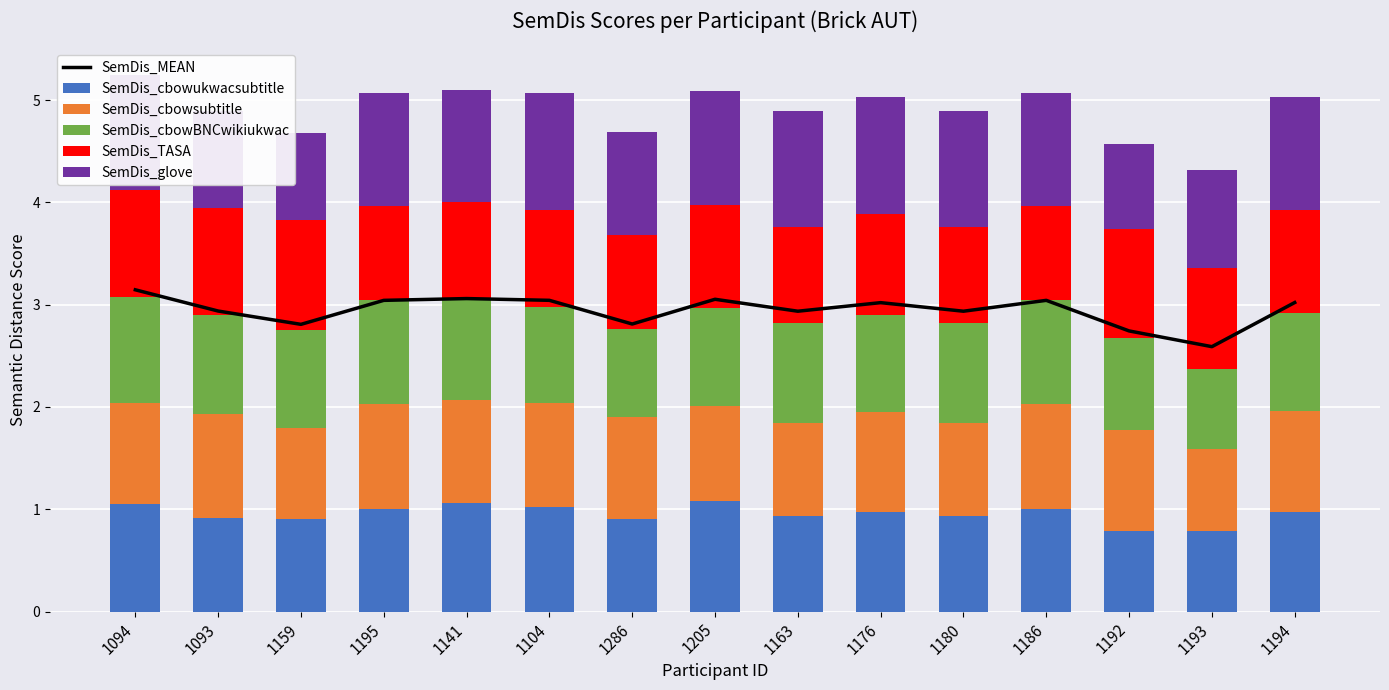

Which has a higher value, 1141 or 1176?

1141